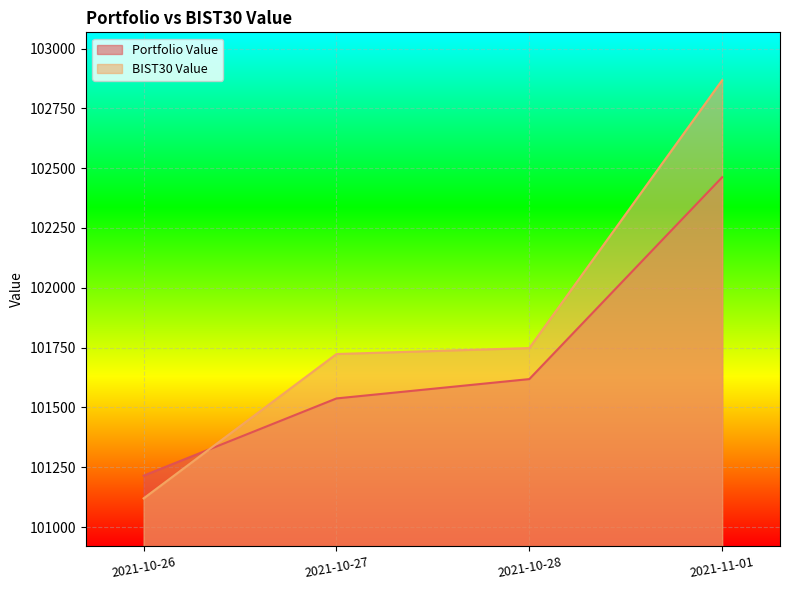

Reading left to right, extract all data points from this chart.

Portfolio Value: 2021-10-26=101214.8	2021-10-27=101537.4	2021-10-28=101618.3	2021-11-01=102461.9
BIST30 Value: 2021-10-26=101119.7	2021-10-27=101723.1	2021-10-28=101747.9	2021-11-01=102867.6